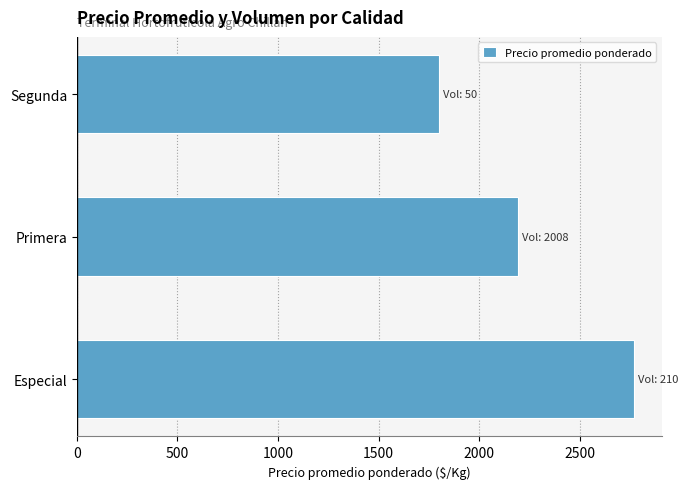

What is the average value?

2254